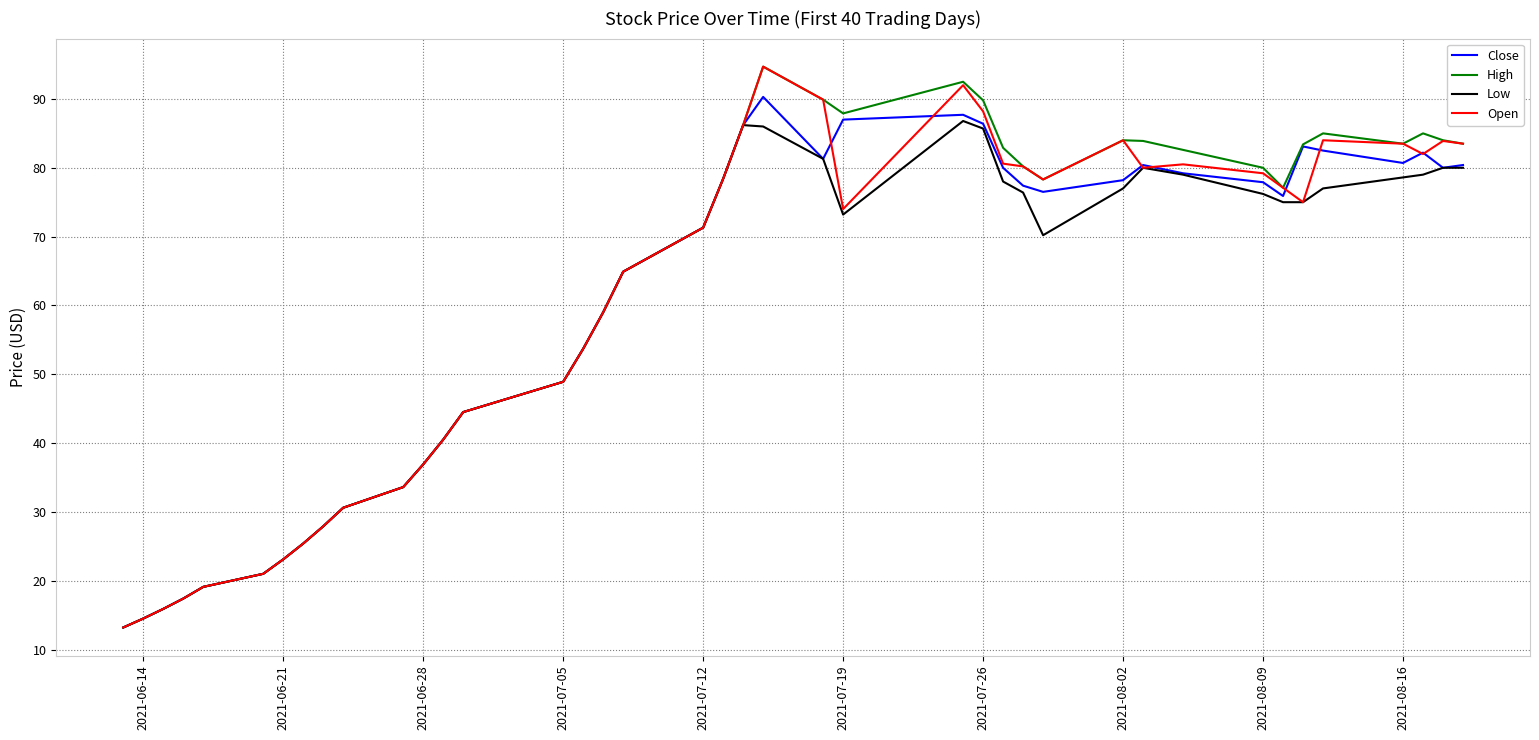

What is the greatest value displayed?

94.7